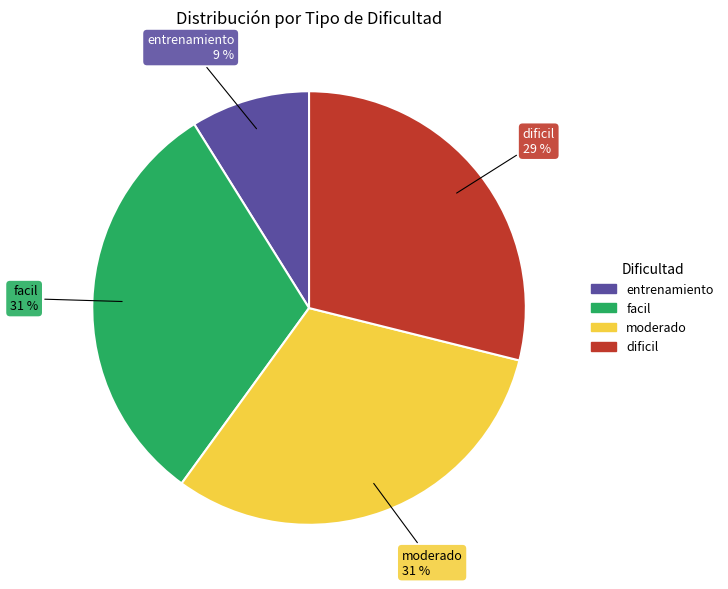

Is it true that moderado is 31% of the pie?

True